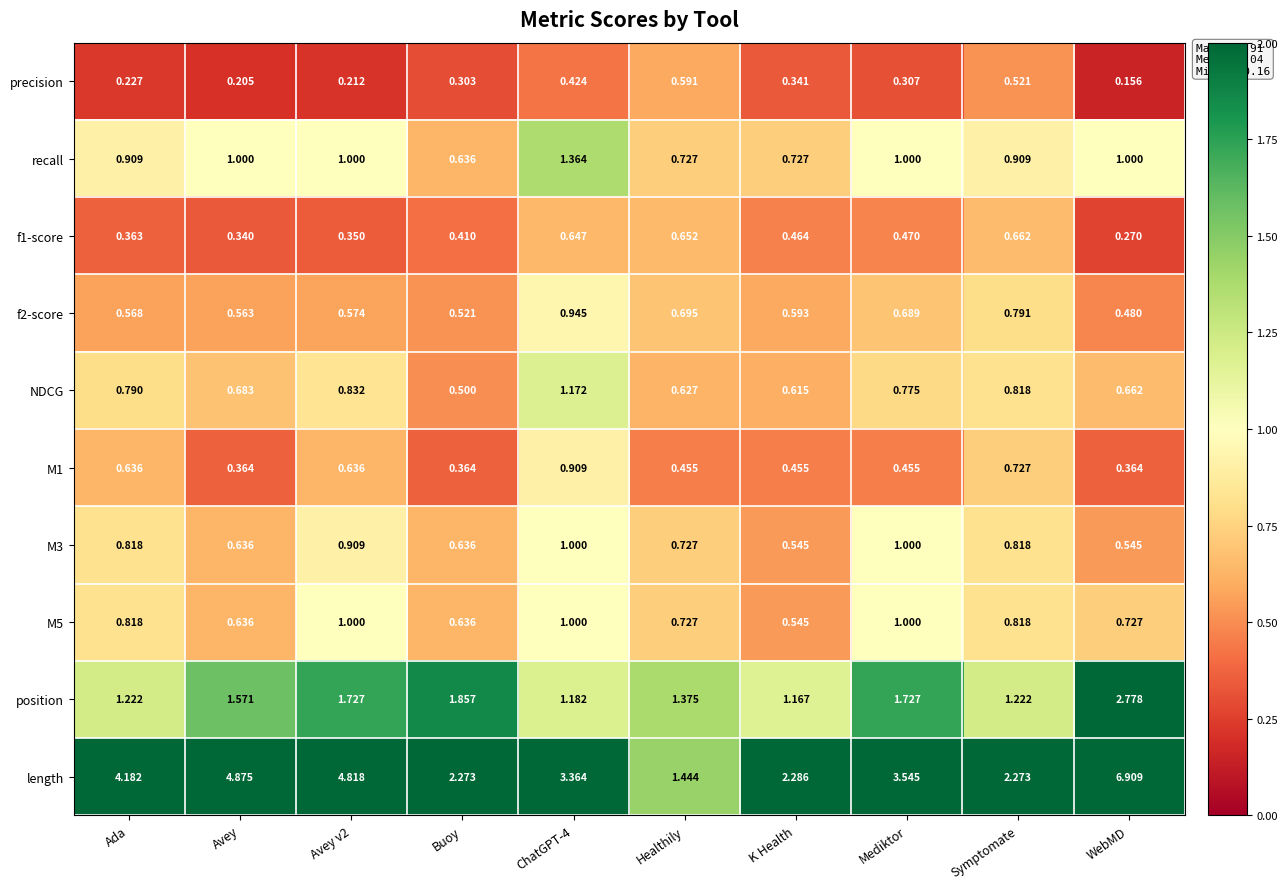

Which category has the lowest value in the precision series?

WebMD